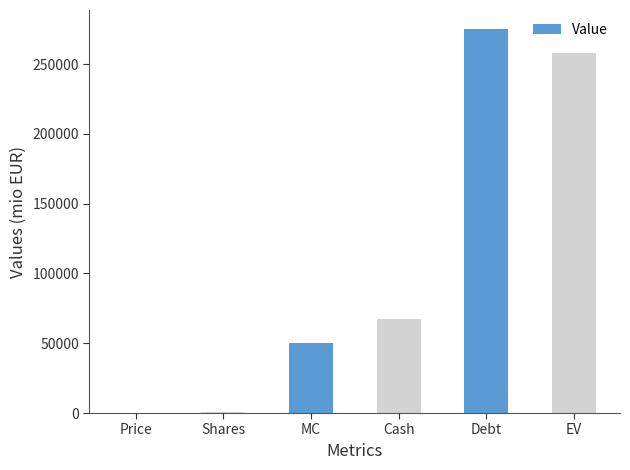

Which label corresponds to the largest value in the chart?

Debt